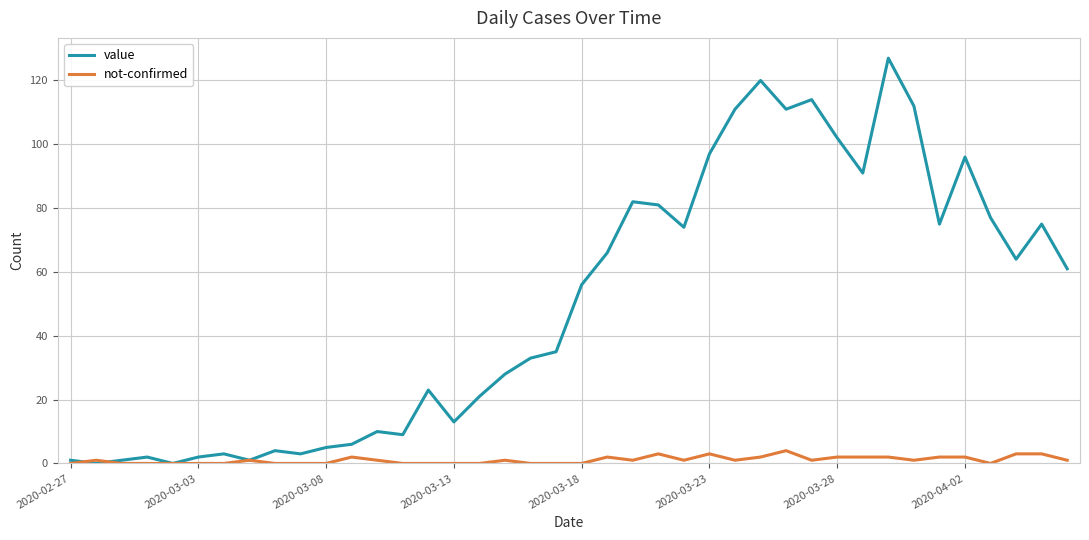

Rank the series by their average value, from lowest to highest.

not-confirmed, value